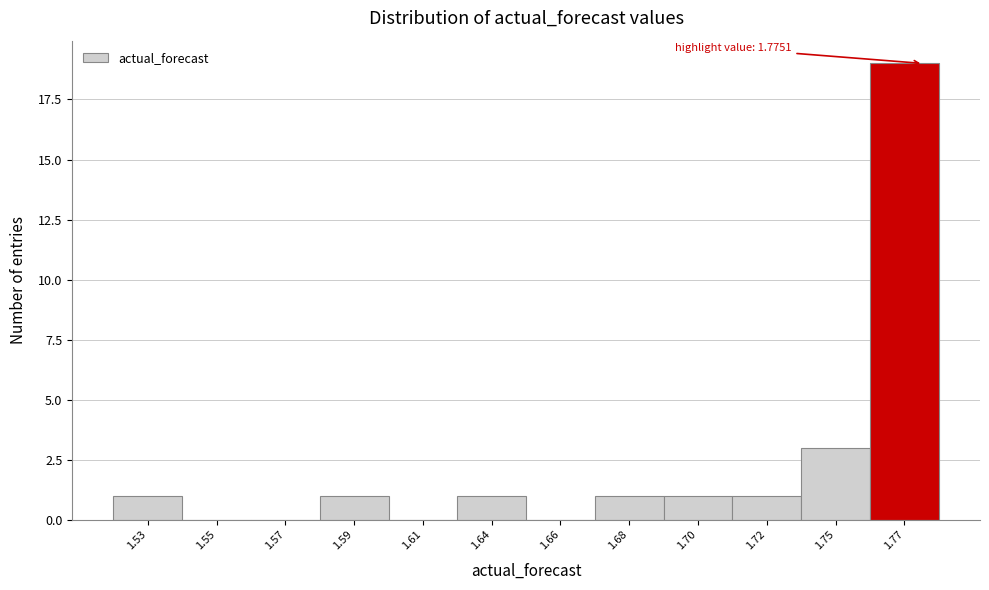

Reading right to left, what are all the values shown in this chart?

1.77=19	1.75=3	1.72=1	1.70=1	1.68=1	1.66=0	1.64=1	1.61=0	1.59=1	1.57=0	1.55=0	1.53=1